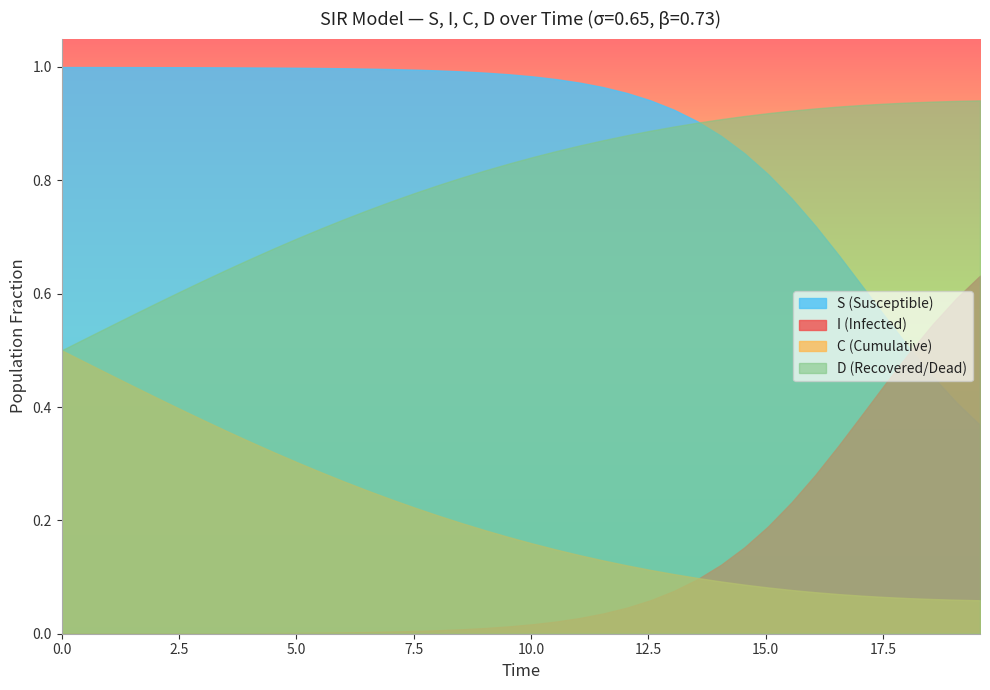

Is the value of S at 9 greater than the value of C at 9?

Yes